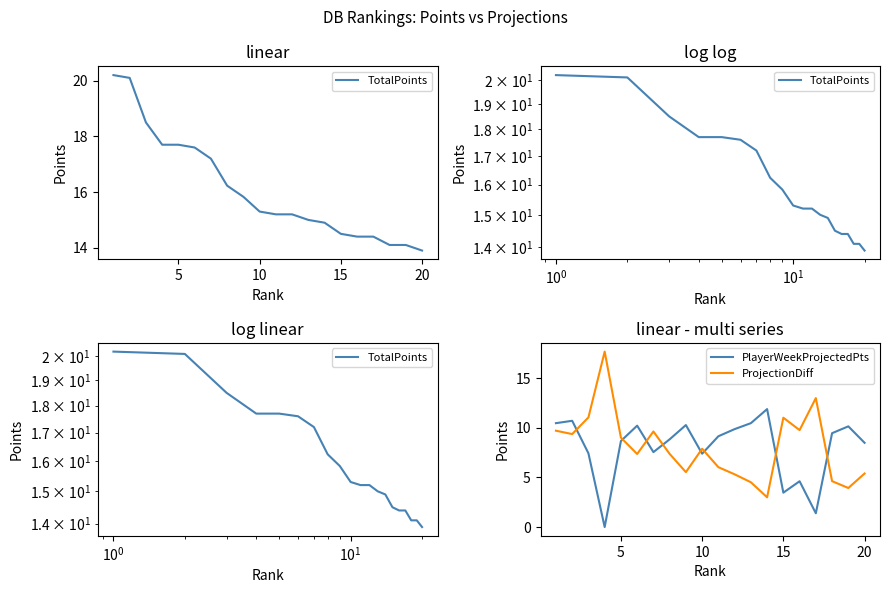

True or false: PlayerWeekProjectedPts and ProjectionDiff intersect in this chart.

True